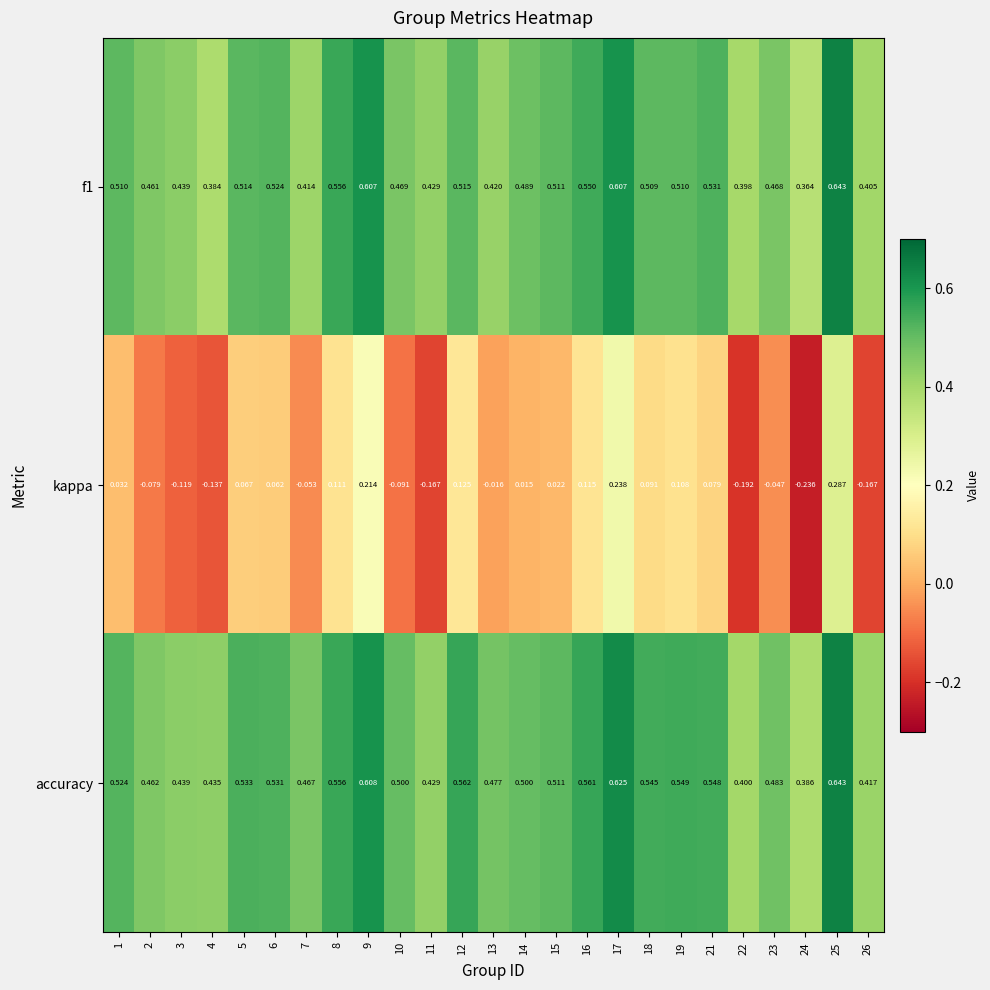

Is the value of accuracy at 2 greater than the value of f1 at 13?

Yes